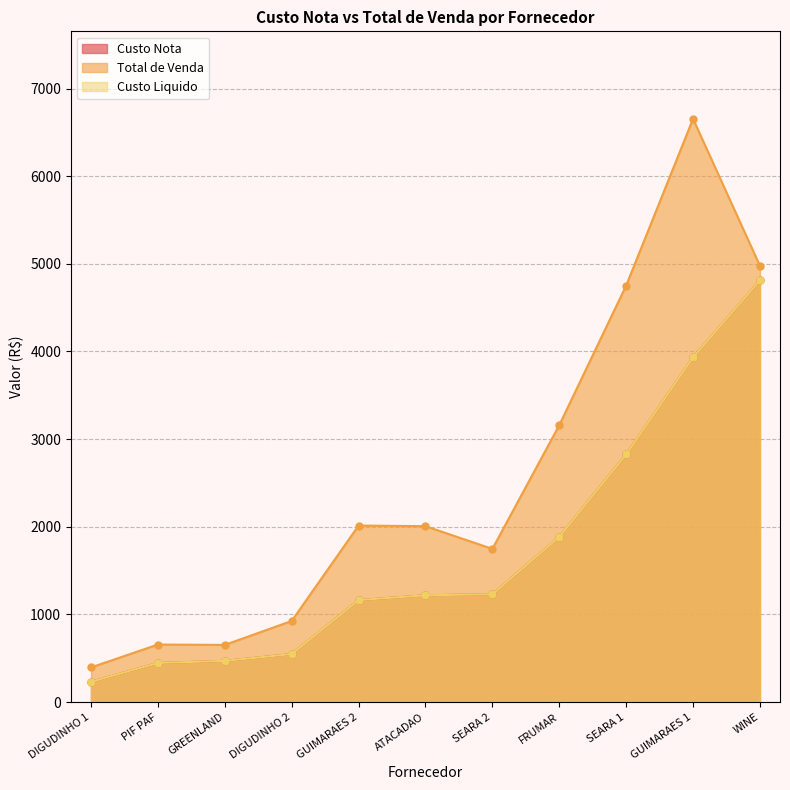

How many data points does each series have?

11